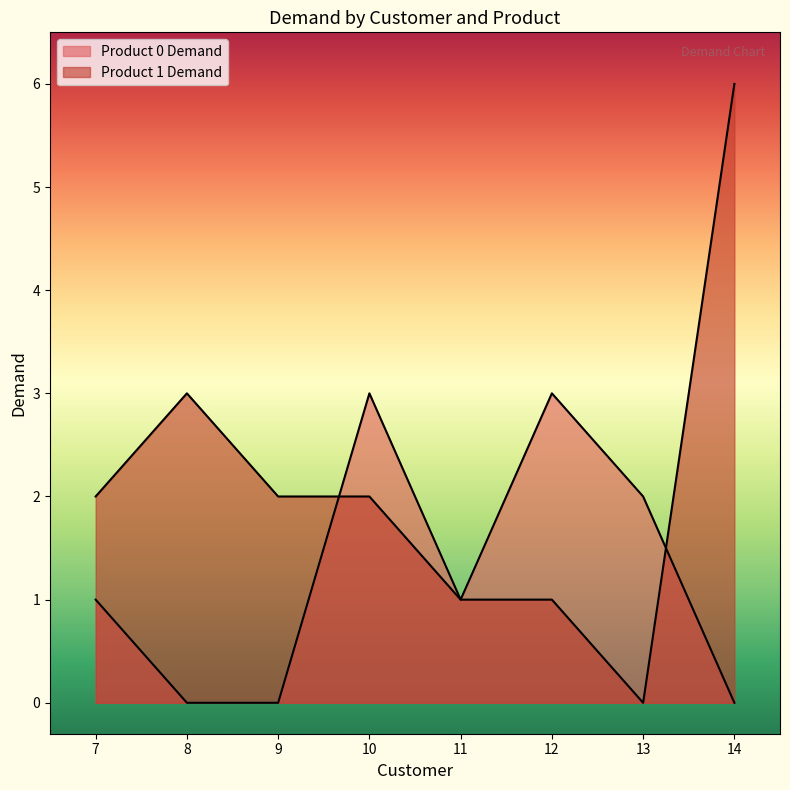

Does the chart display data point markers on the line(s)?

No